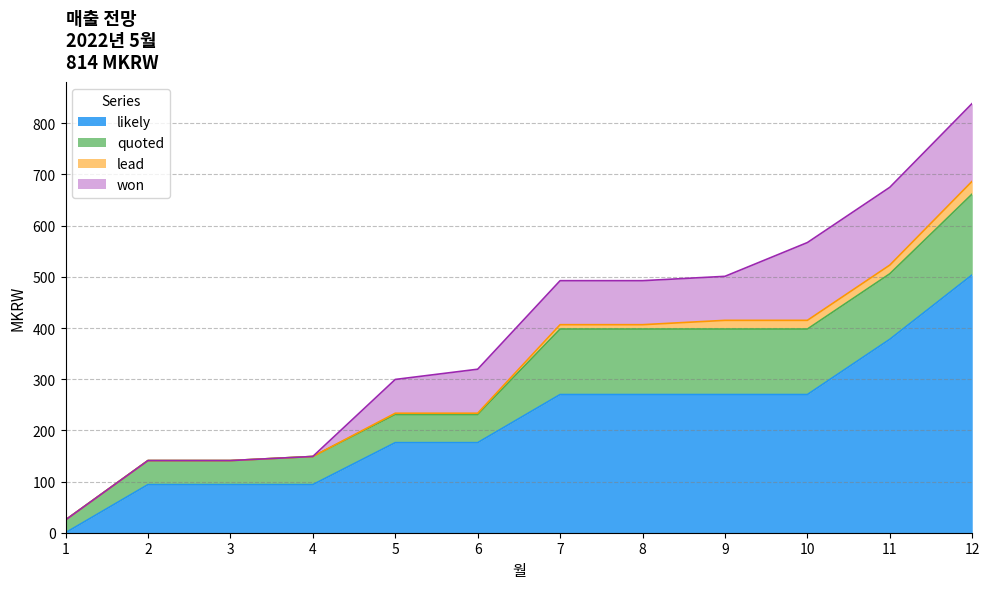

At which label is likely closest to 252?

7